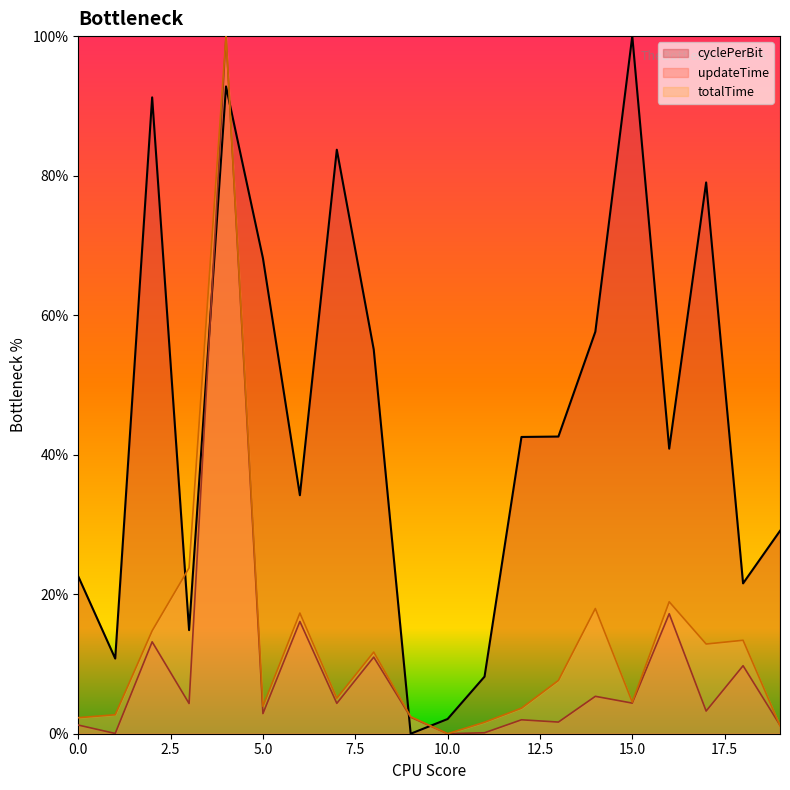

How many values in the cyclePerBit series exceed 42?

10